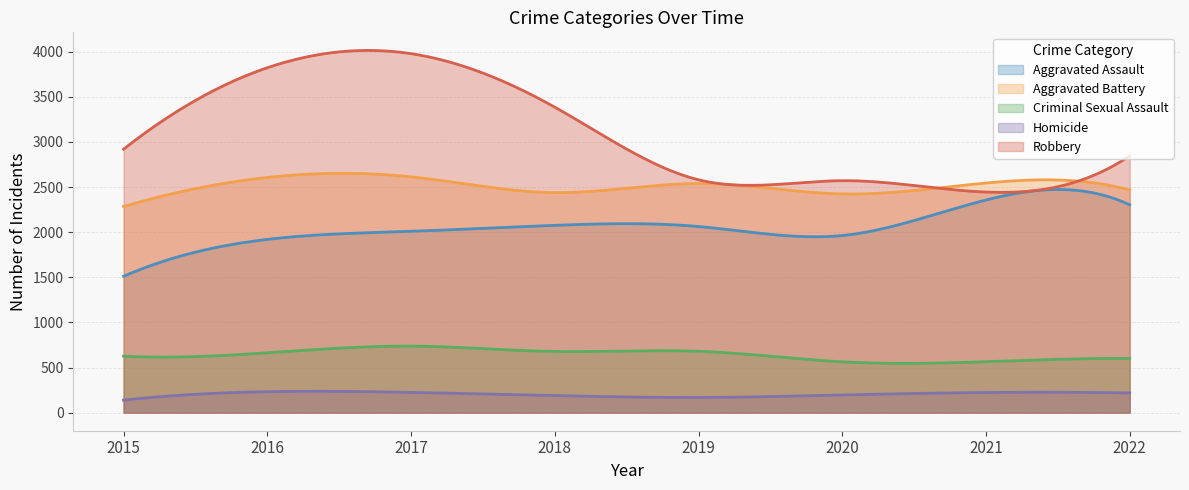

True or false: Homicide has a value of 218 at 2022.

True